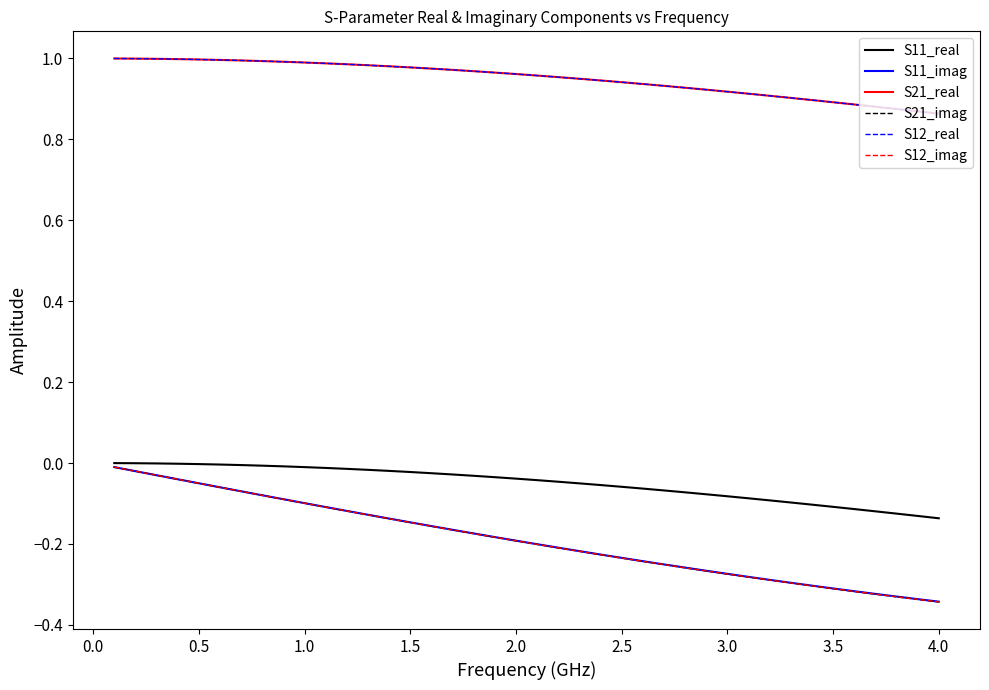

Does the chart have visible grid lines?

No